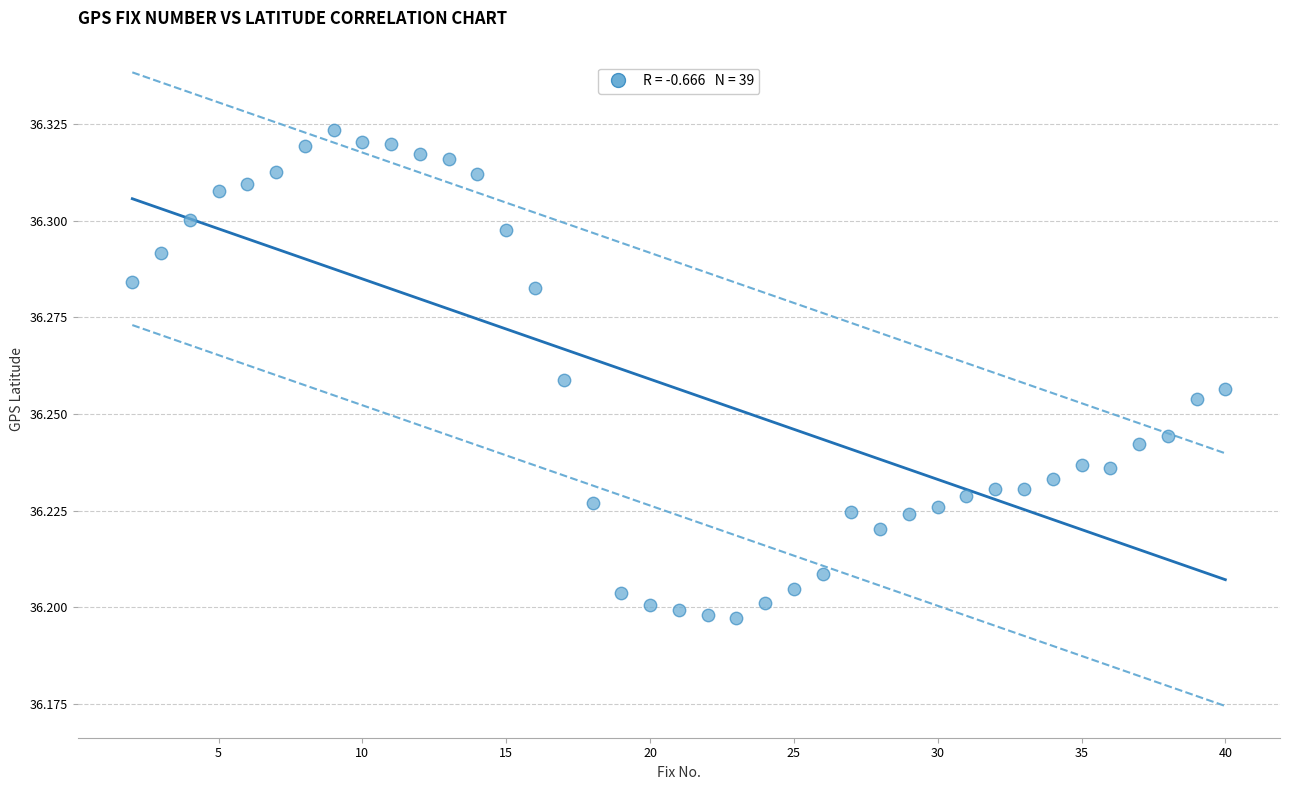

What is the range of X values (max minus min)?

38.0